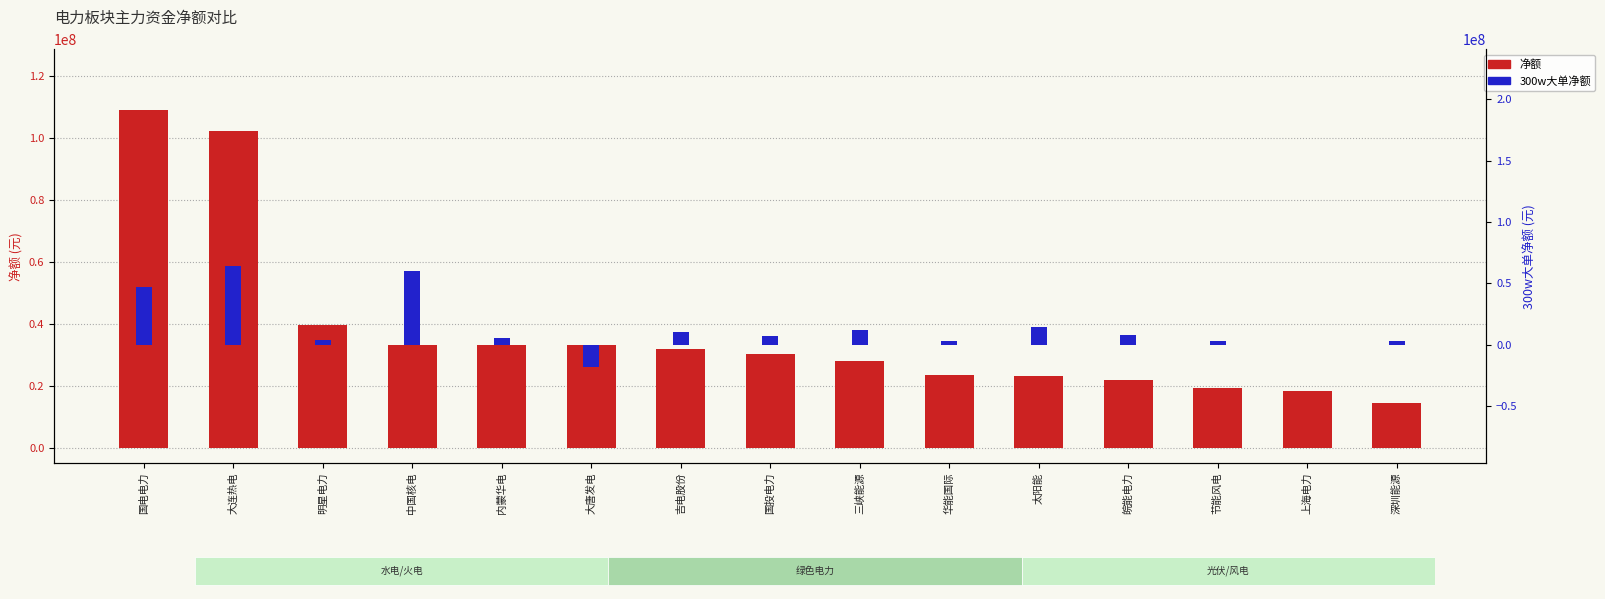

Is the value of 净额 at 节能风电 greater than the value of 300w大单净额 at 大连热电?

No